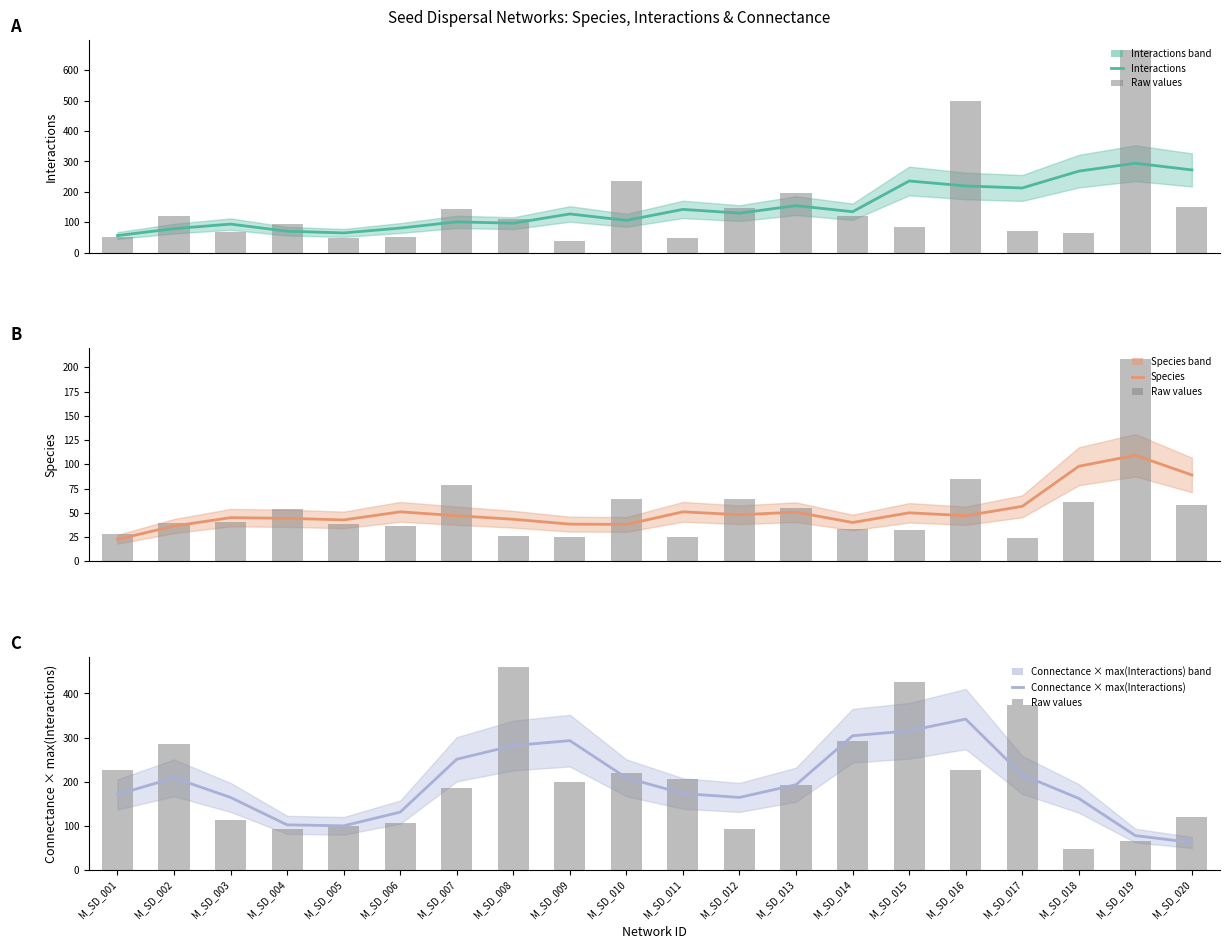

The Species series shows 135.5 at M_SD_018. True or false?

False